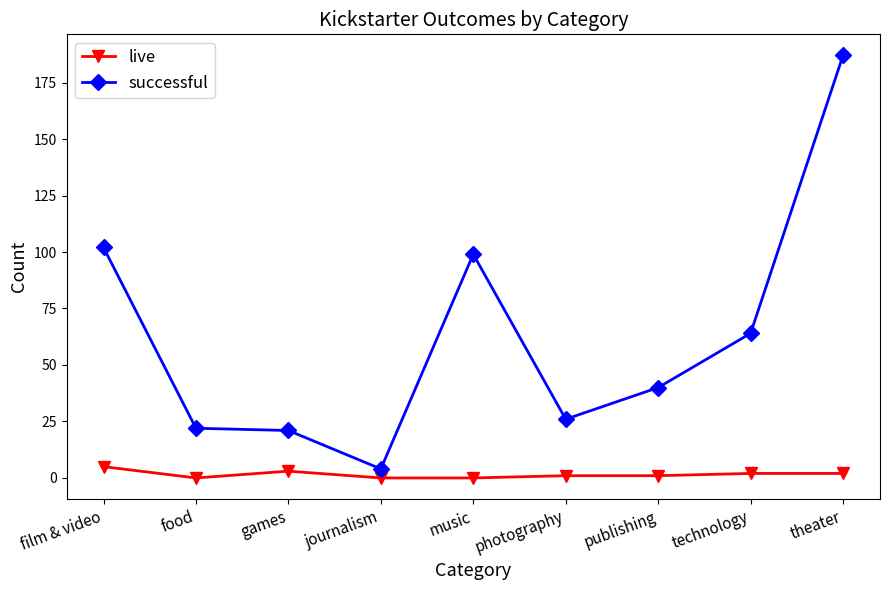

Rank the series at games from highest to lowest value.

successful, live